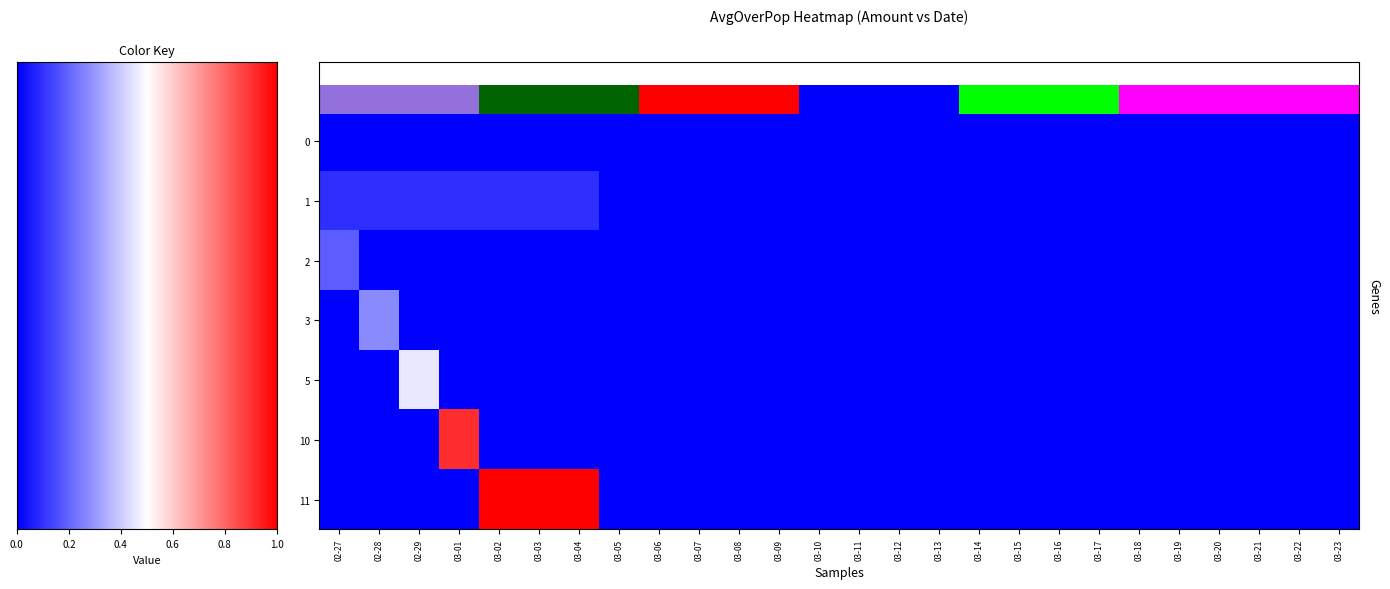

What is the maximum value shown in the chart?

1.0